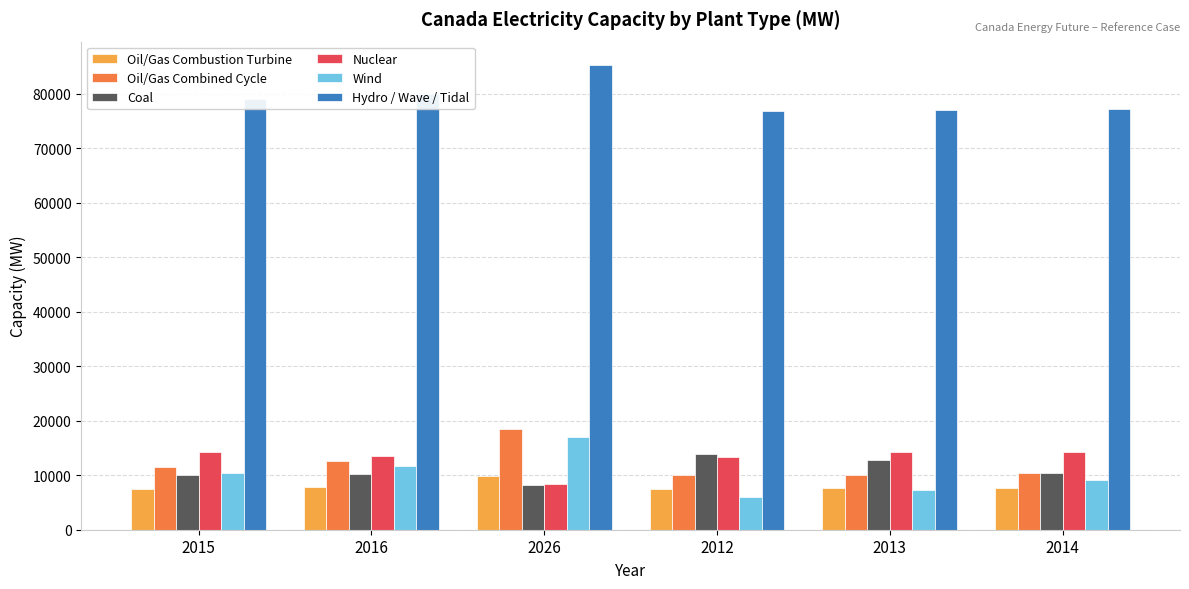

How many values in the Wind series are below 10354?

3